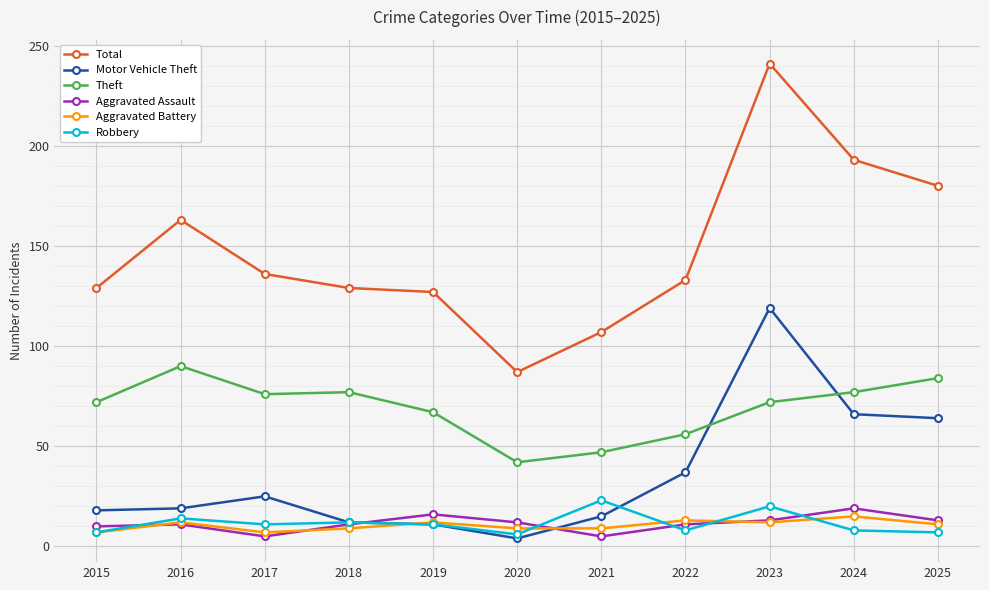

What is the value of the Robbery point at the 7th from the left?

23